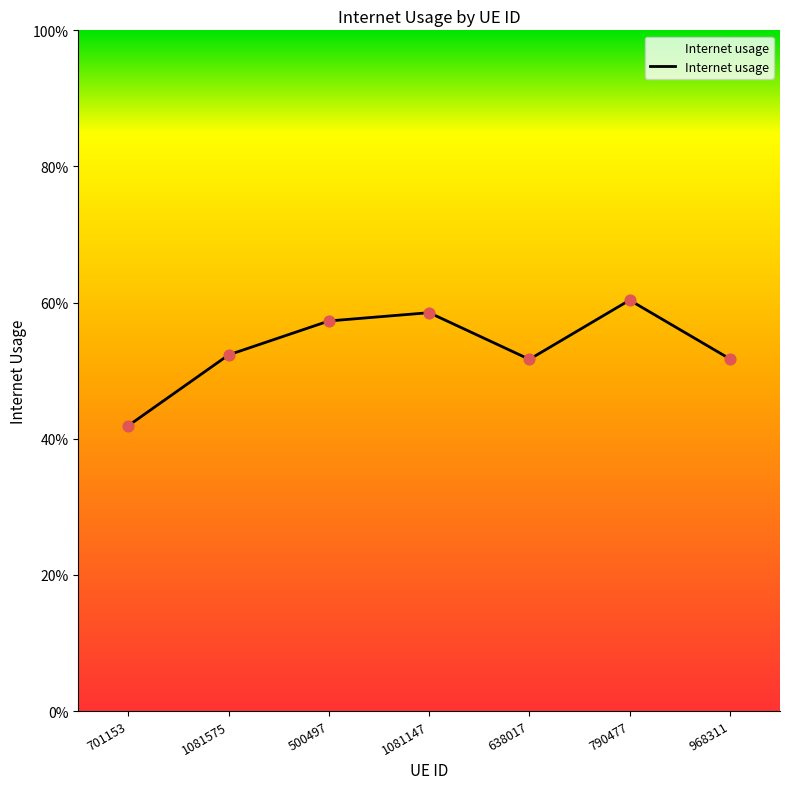

Which has a higher value, 701153 or 790477?

790477